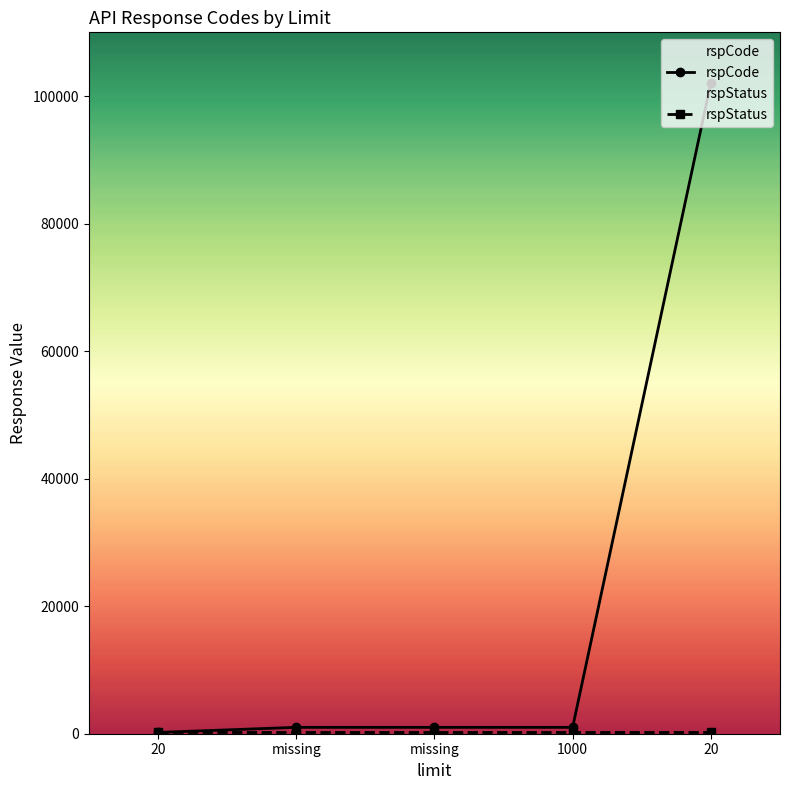

How many lines are shown in the chart?

2